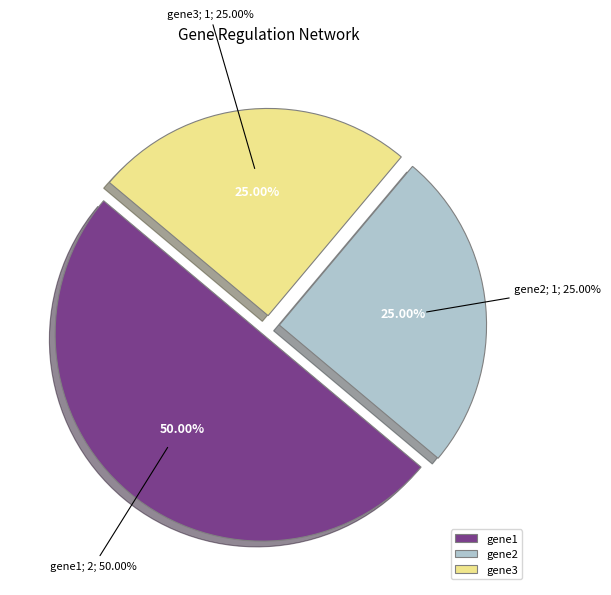

Count the number of slices in the pie.

3